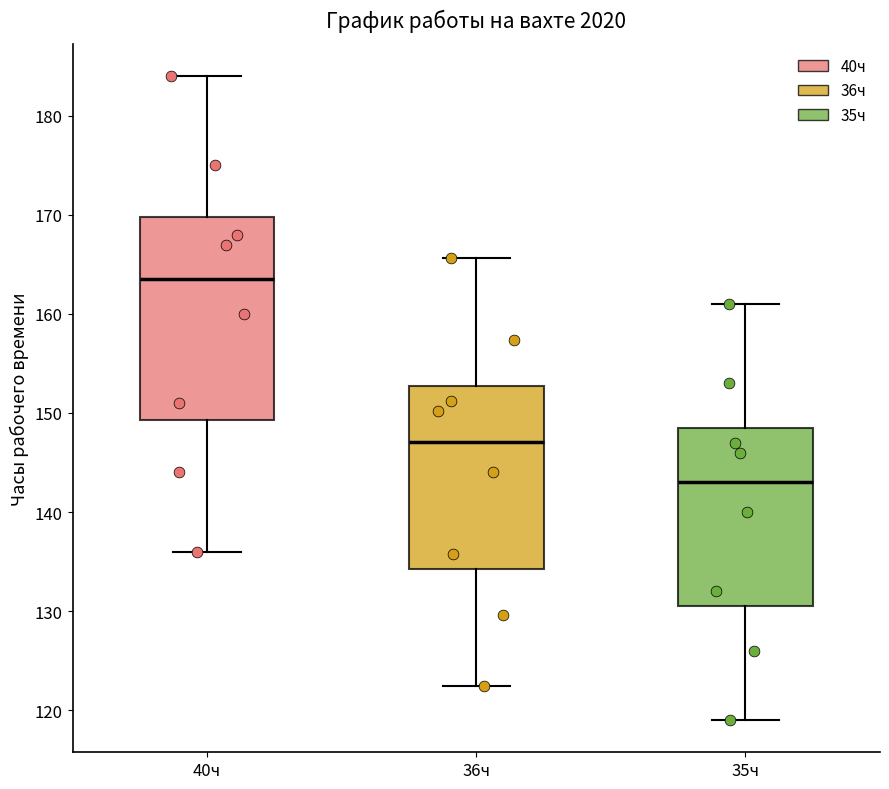

Comparing the boxes themselves (not the whiskers), which one is the tallest?

40ч